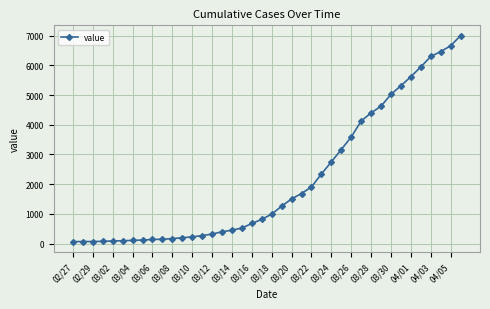

What is the greatest value displayed?

7003